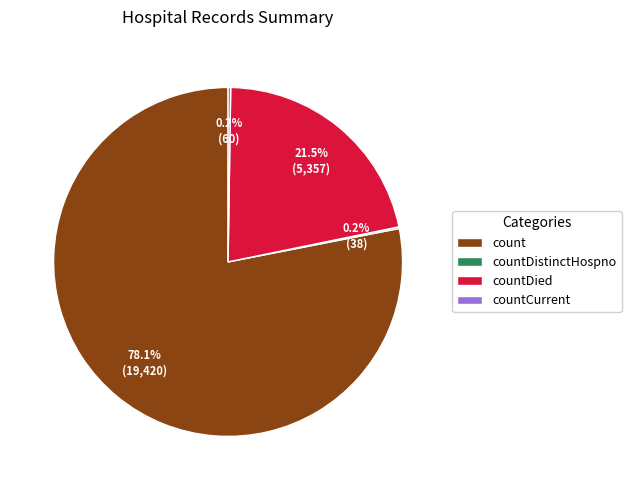

Which slice represents more than half of the pie?

count